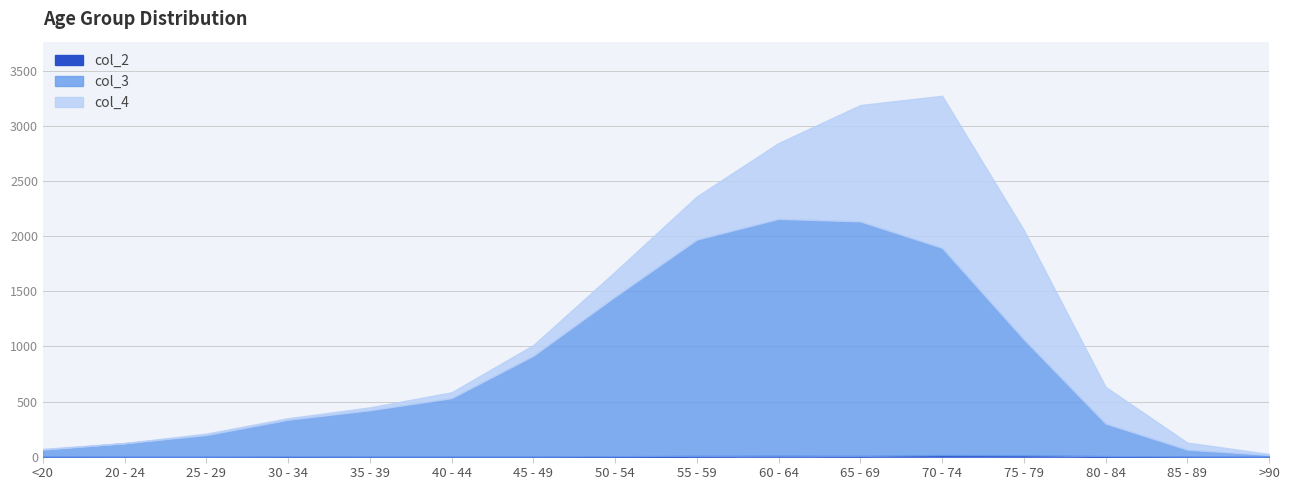

Where is col_3 nearest to the value 1083?

75 - 79